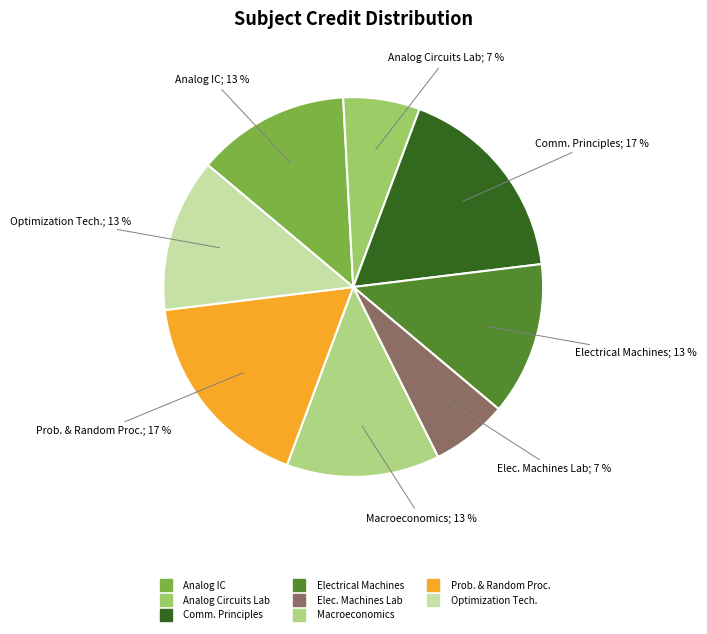

How many segments does this pie chart have?

8